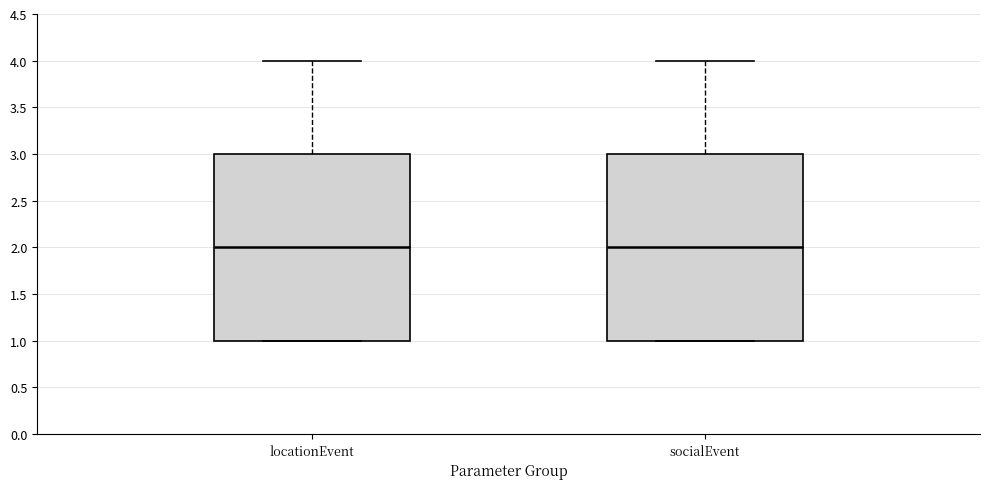

Reading left to right, transcribe this box plot: for each box, give where its median line is, the range the box spans, and where its two whiskers end, as read against the y-axis. The values are not printed on the chart, so give them approximately, as read against the axis.

locationEvent: median 2, box 1 to 3, whiskers 1 to 4
socialEvent: median 2, box 1 to 3, whiskers 1 to 4